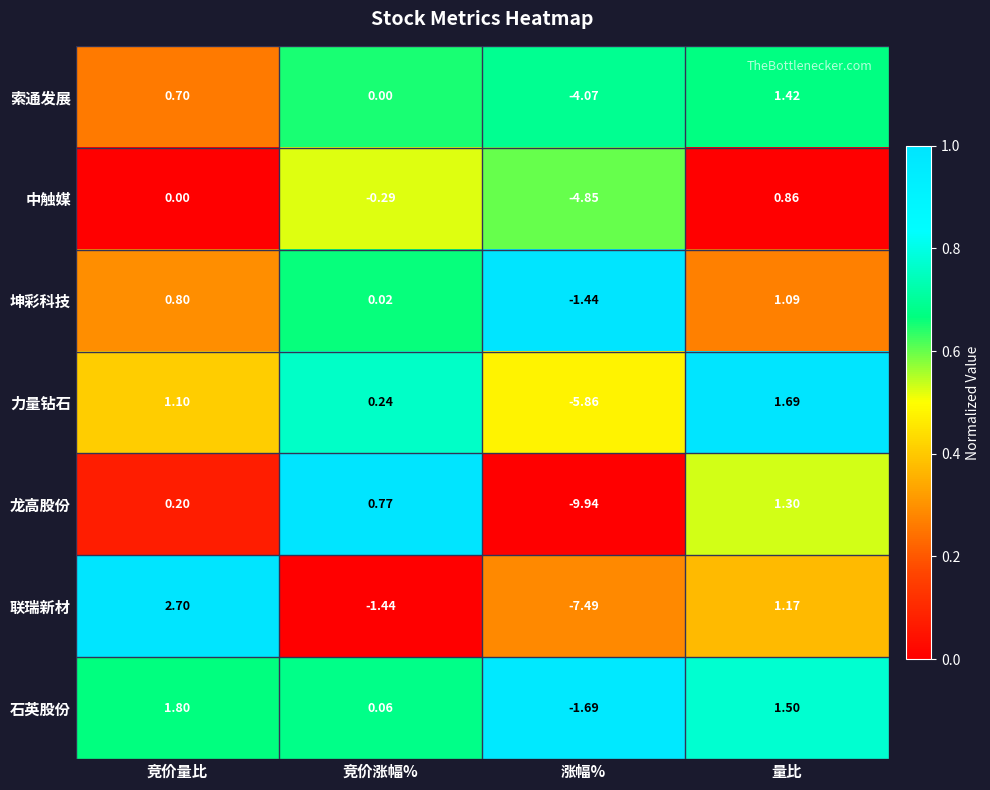

At which category is the sum across all series the highest?

量比